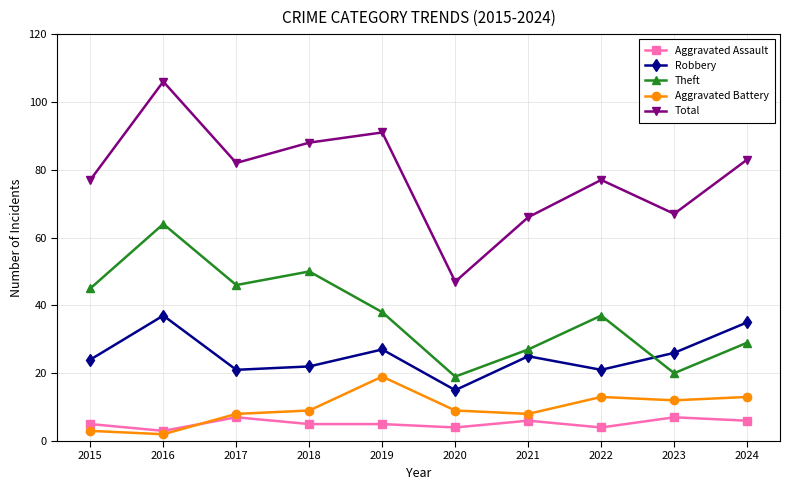

At which category is the sum across all series the highest?

2016